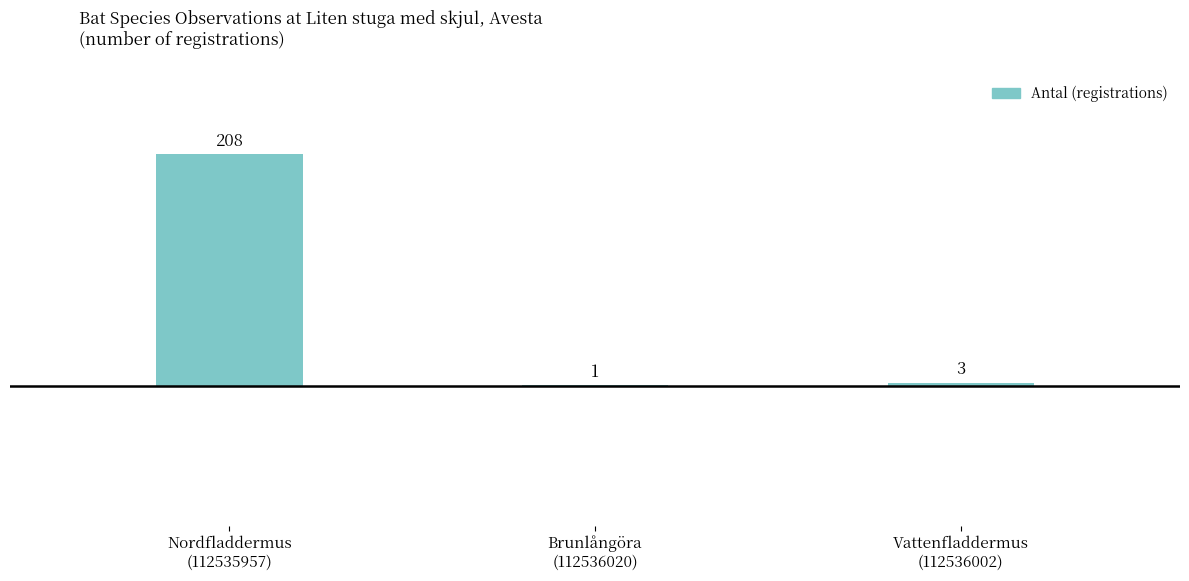

How many categories are shown in the chart?

3